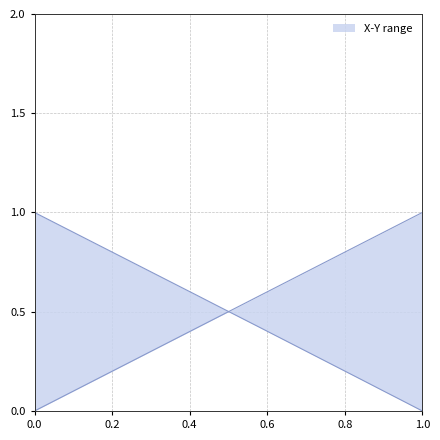

True or false: X has more than 1 points higher than both neighbors.

False